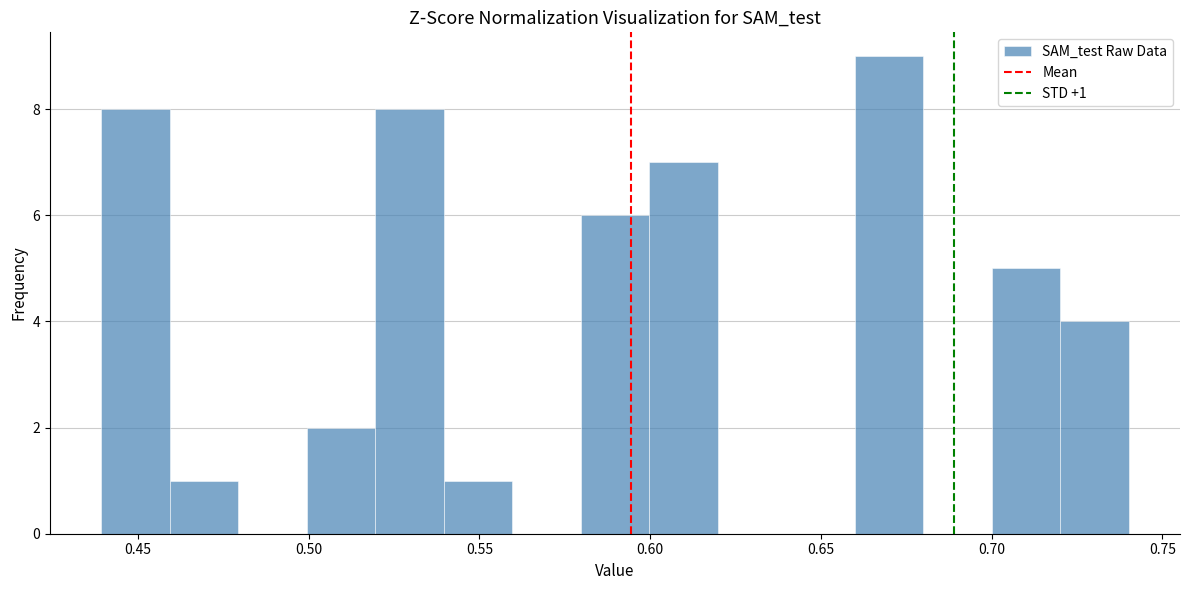

Over which range of the x-axis is the bar tallest?

0.66 to 0.68